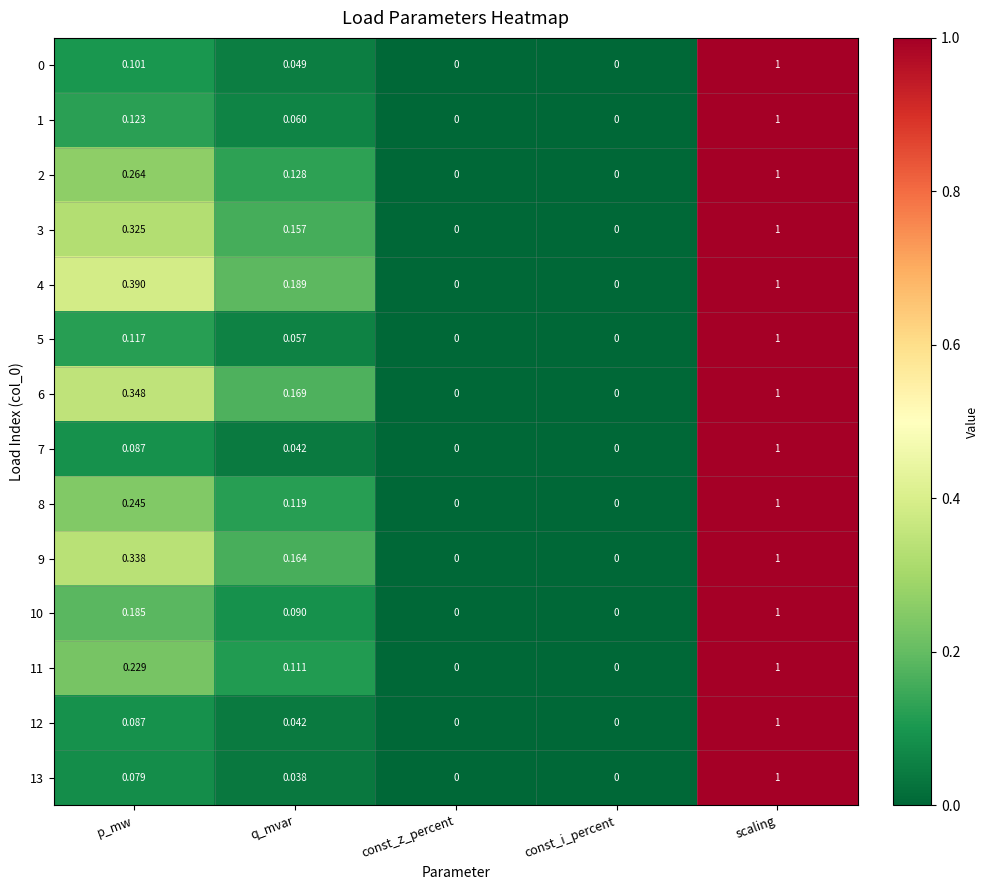

Which label corresponds to the largest value in the chart?

scaling